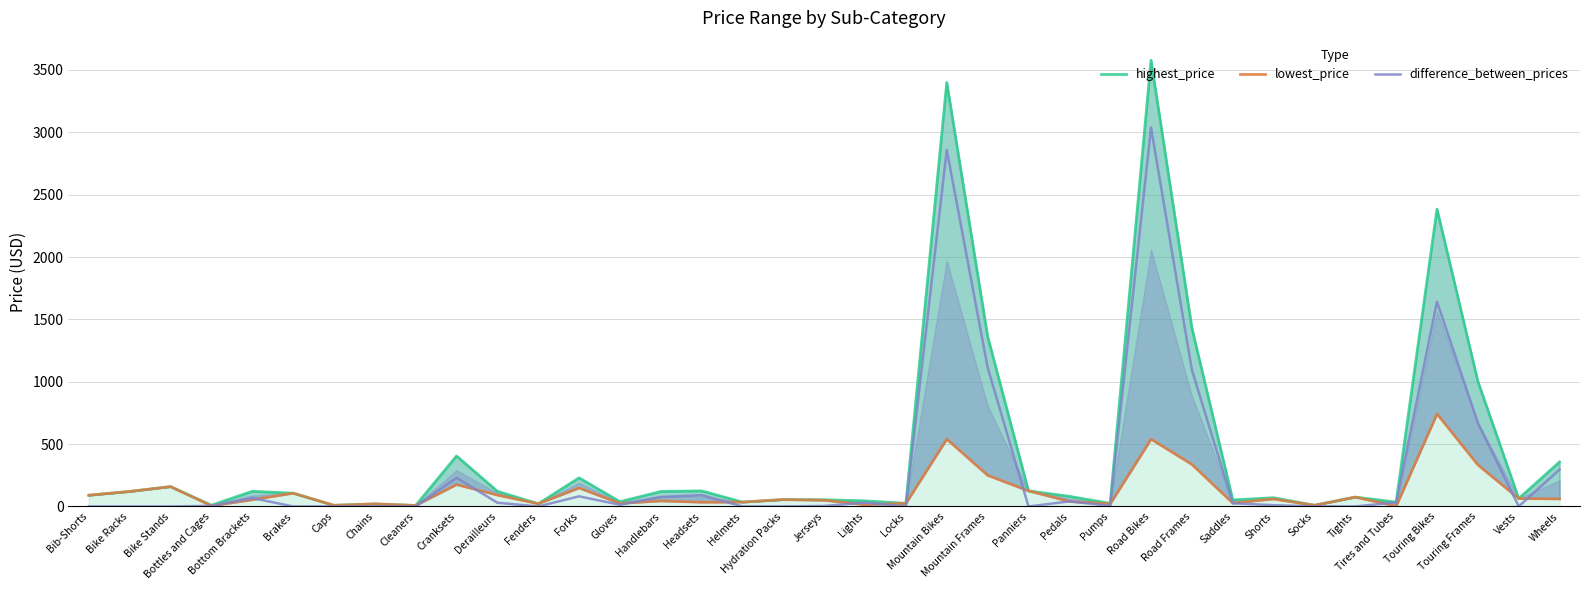

True or false: difference_between_prices and highest_price cross at least once.

False